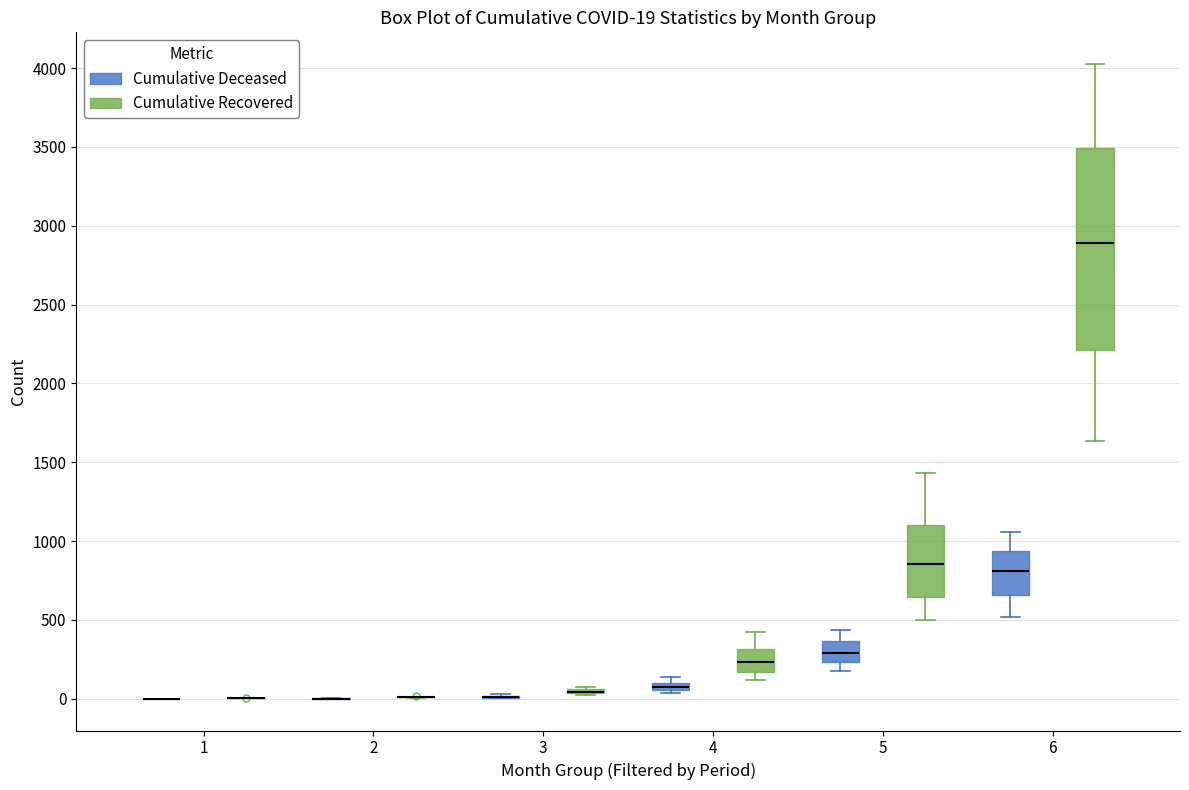

Which box is the tallest, from its lower edge to its upper edge?

6 (Cumulative Recovered)